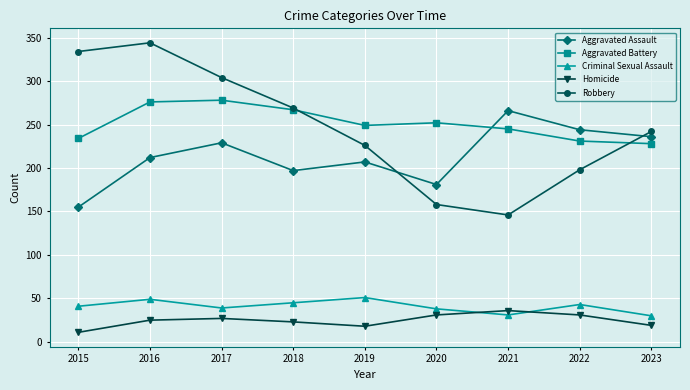

Is the value of Criminal Sexual Assault at 2019 greater than the value of Robbery at 2018?

No